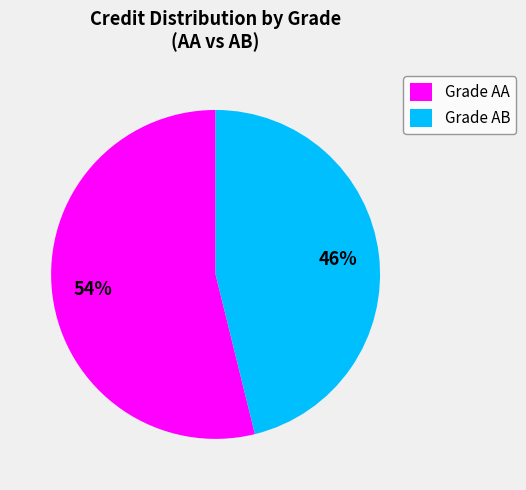

What is the ratio of the value at Grade AB to the value at Grade AA?

0.9